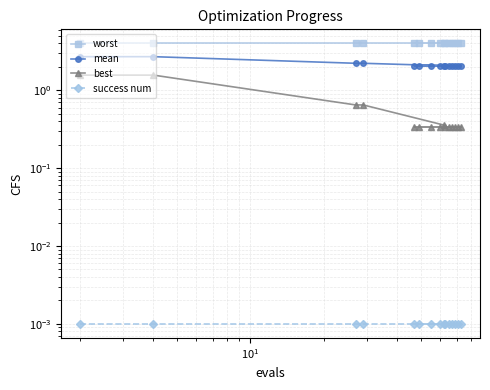

What is the lowest value of the worst series?

4.0